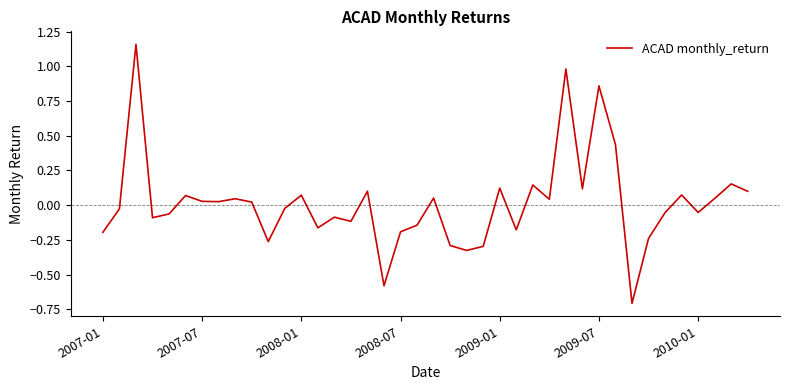

Count the number of data series in this chart.

1